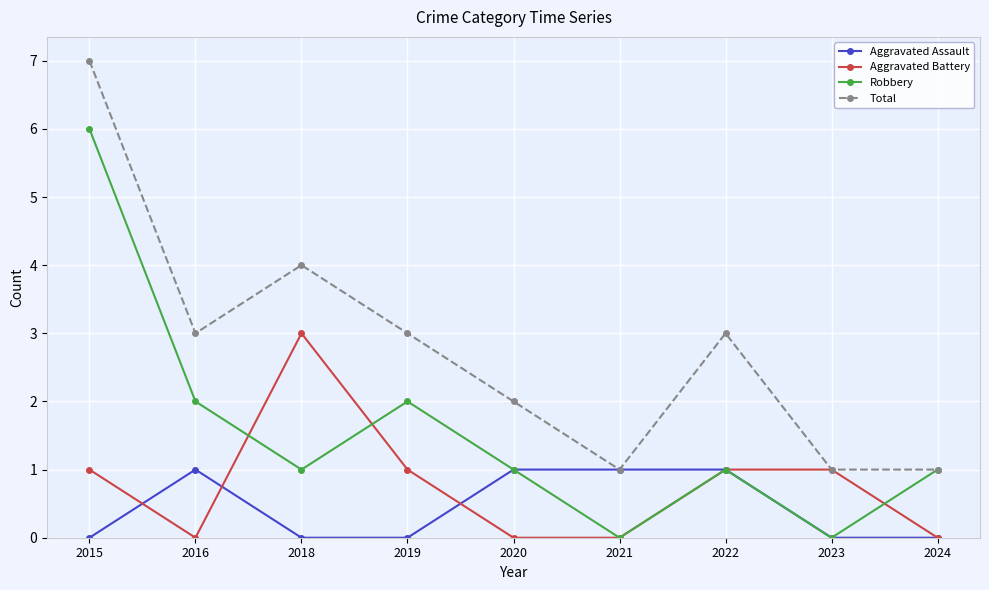

True or false: Robbery has more than 2 interior local peaks.

False